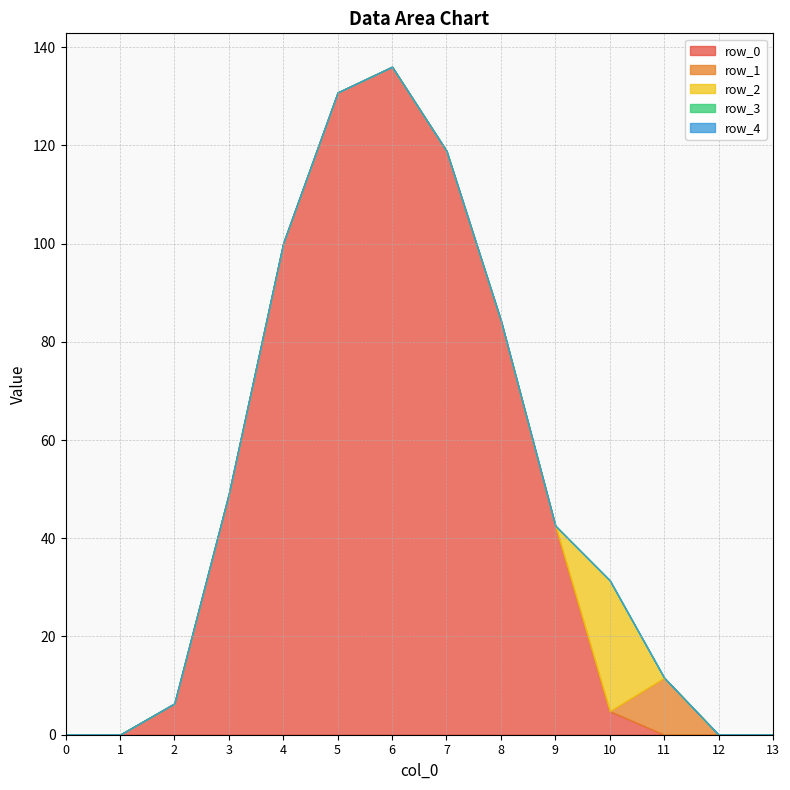

Which series has the largest range (max minus min)?

row_0